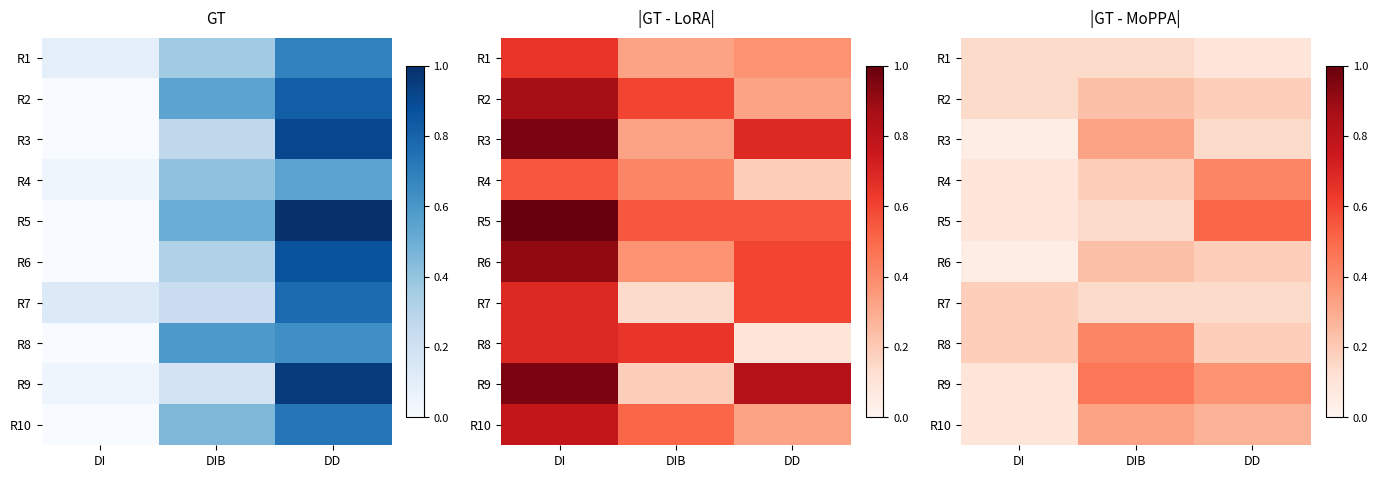

True or false: R2 has a value of 0.3 at DIB.

False